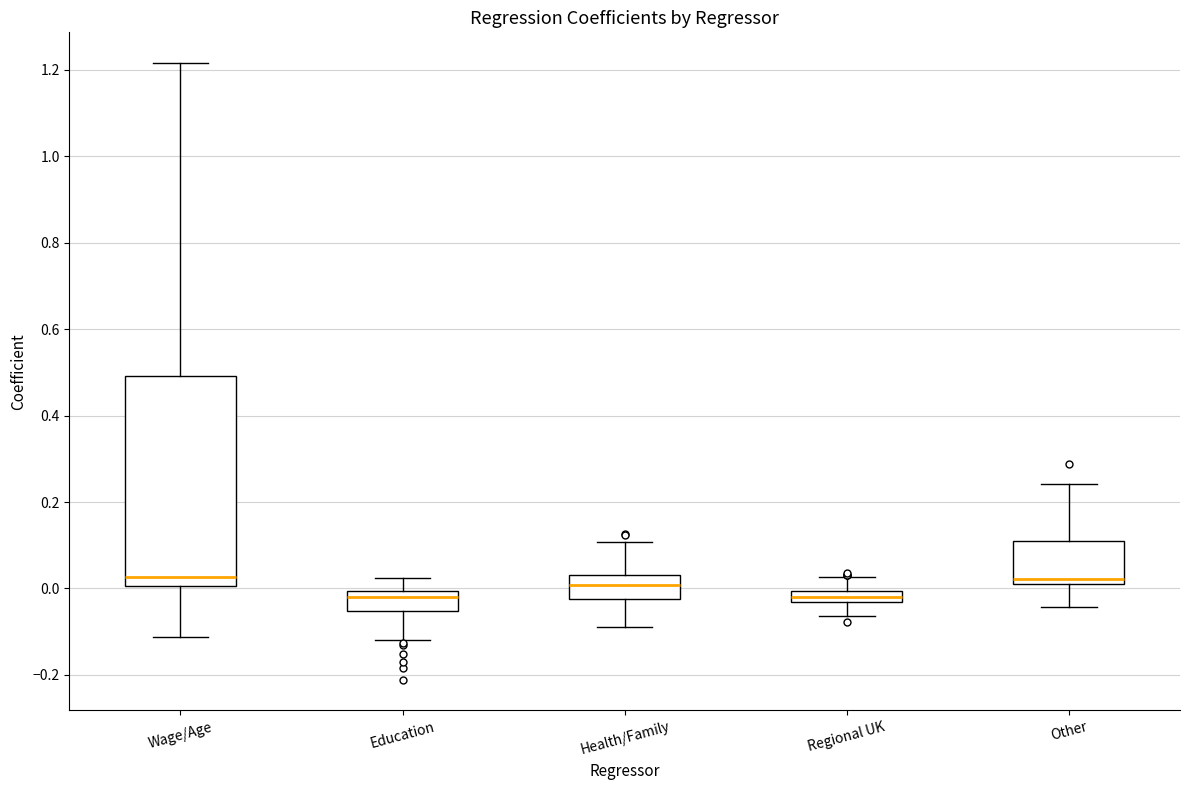

Which box is the tallest, from its lower edge to its upper edge?

Wage/Age